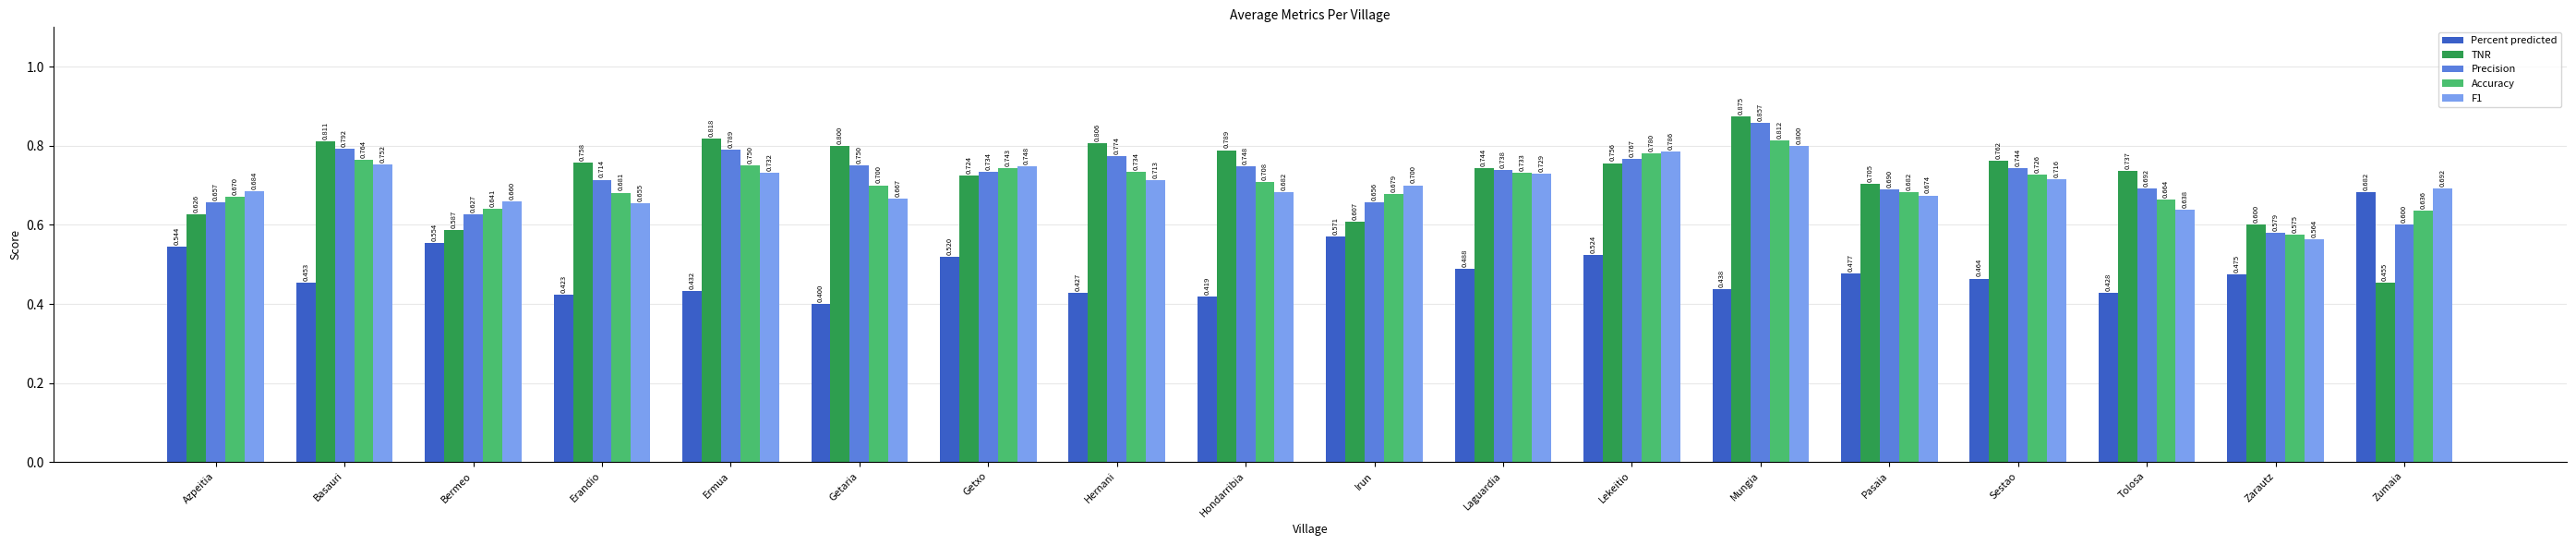

What is the average value of the Accuracy series?

0.7